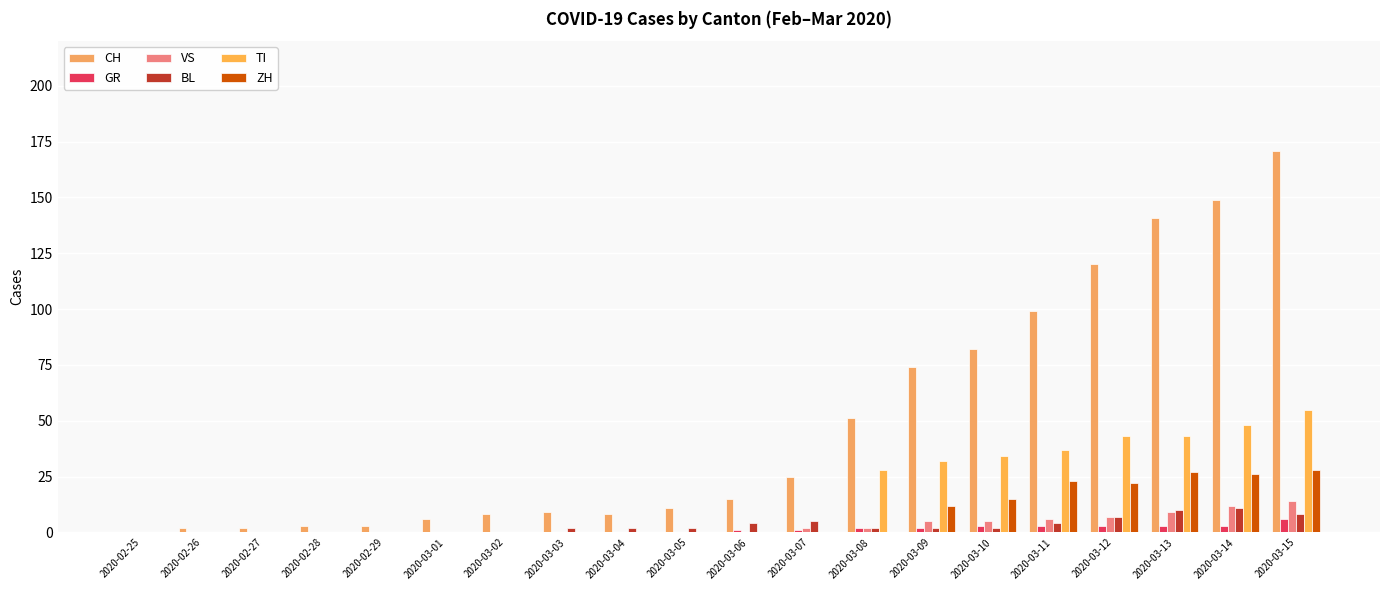

How many distinct data groups are displayed?

6